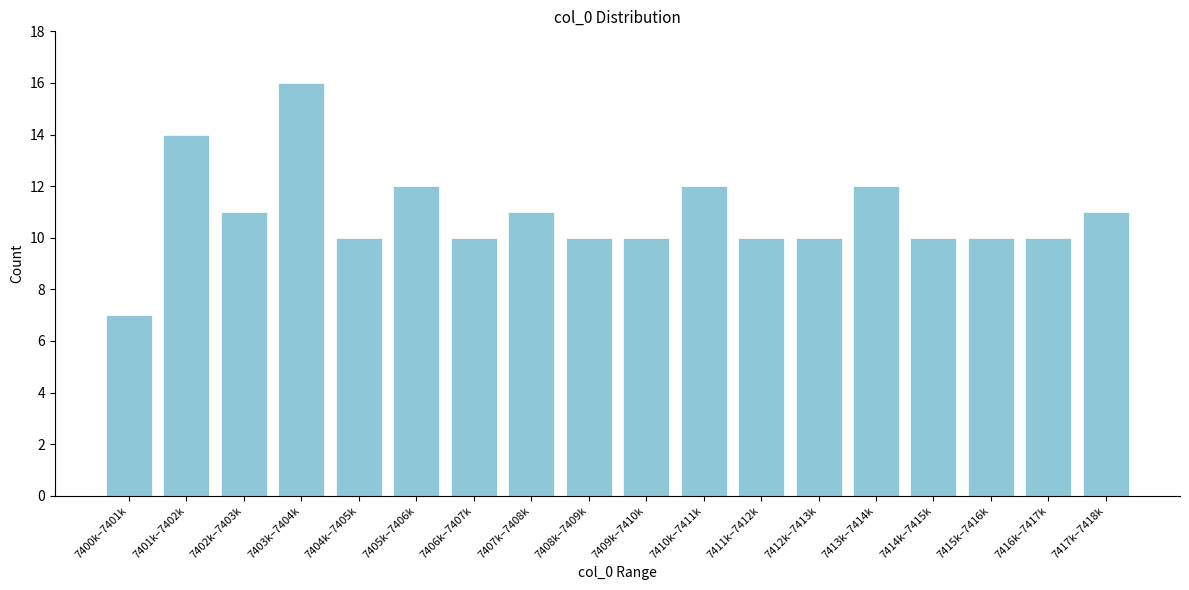

Reading right to left, what are all the values shown in this chart?

11	10	10	10	12	10	10	12	10	10	11	10	12	10	16	11	14	7